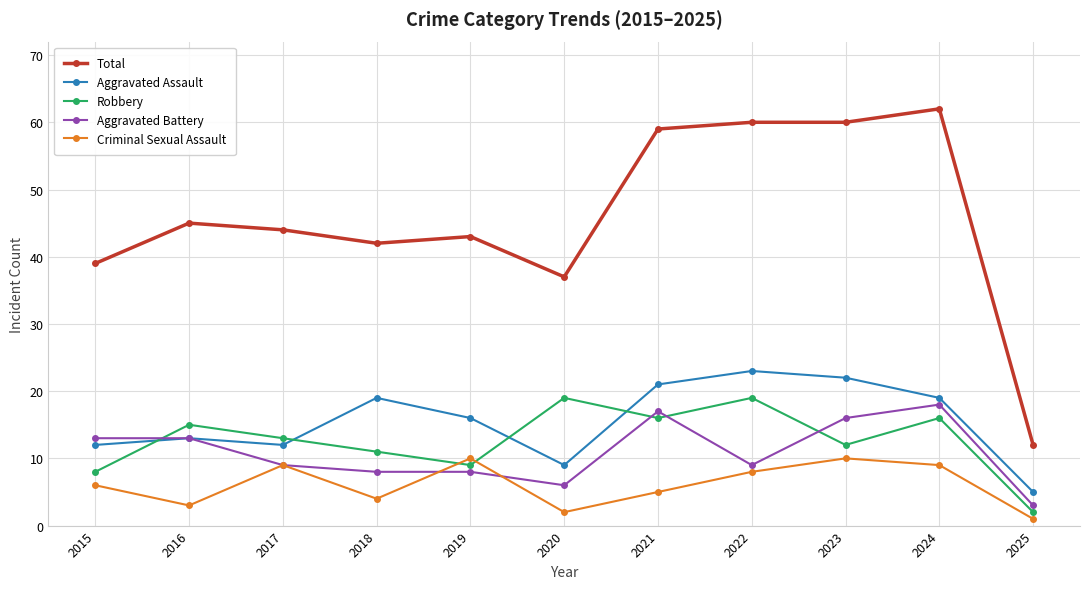

What is the value of the Aggravated Battery point at the 1st from the left?

13